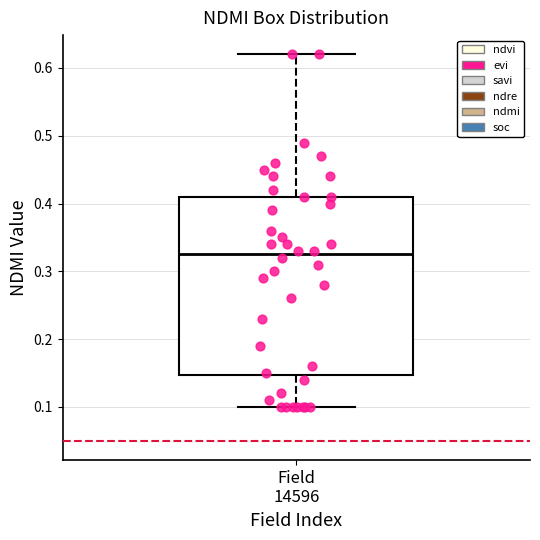

Read this box plot against the y-axis: the position of the median line, the range covered by the box, and the ends of both whiskers. The values are not printed on the chart, so give them approximately, as read against the axis.

median 0.33, box 0.15 to 0.41, whiskers 0.10 to 0.62